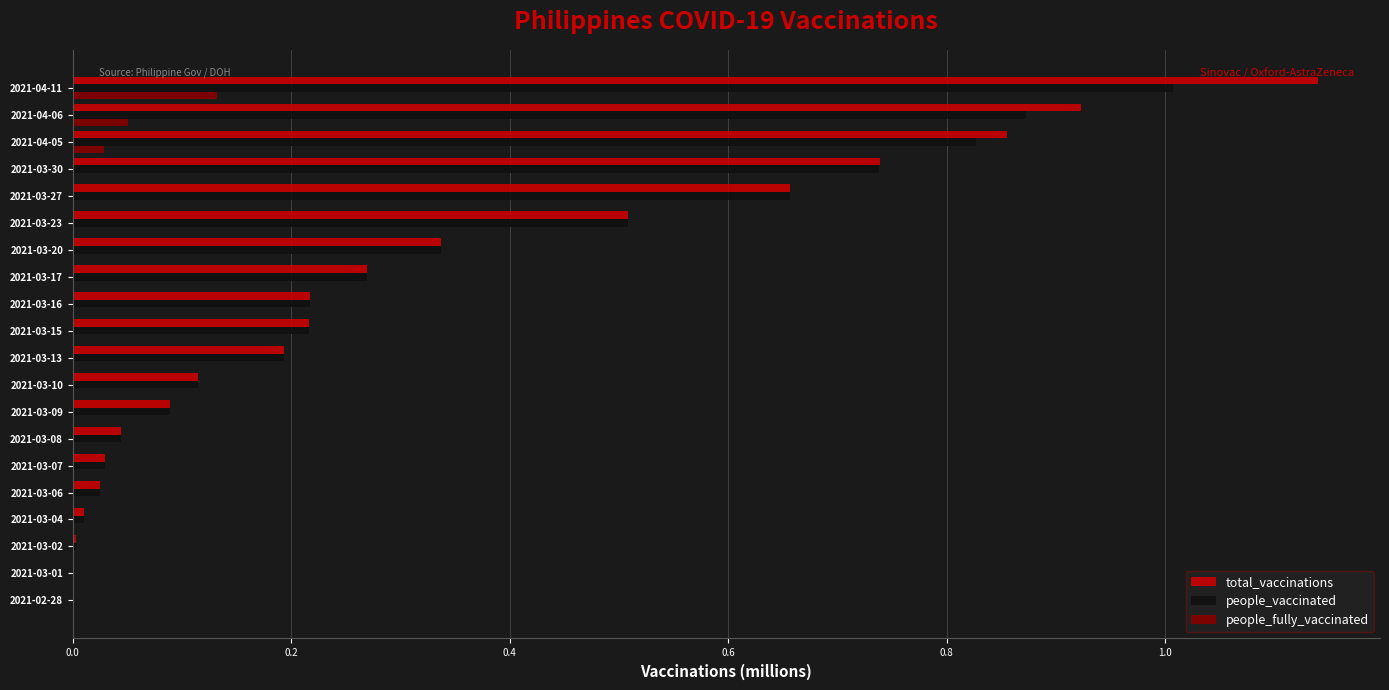

What is the sum of all people_vaccinated values?

6.2